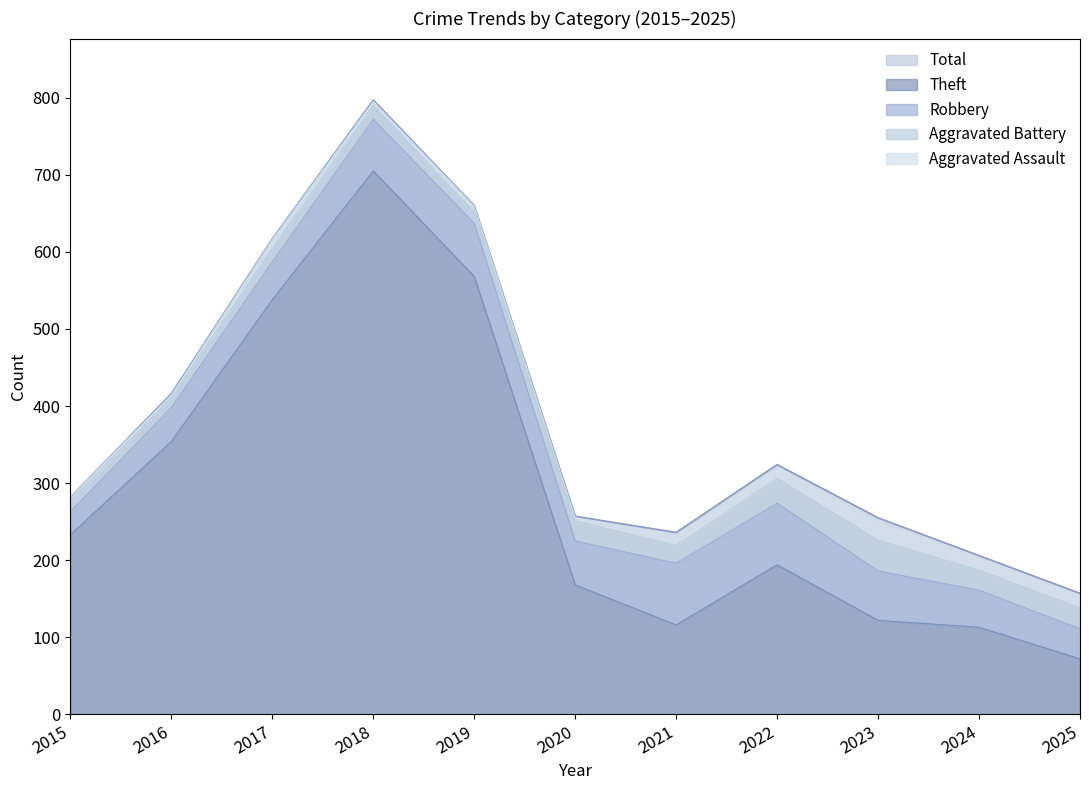

What is the value of the Robbery point at the 4th from the left?

67